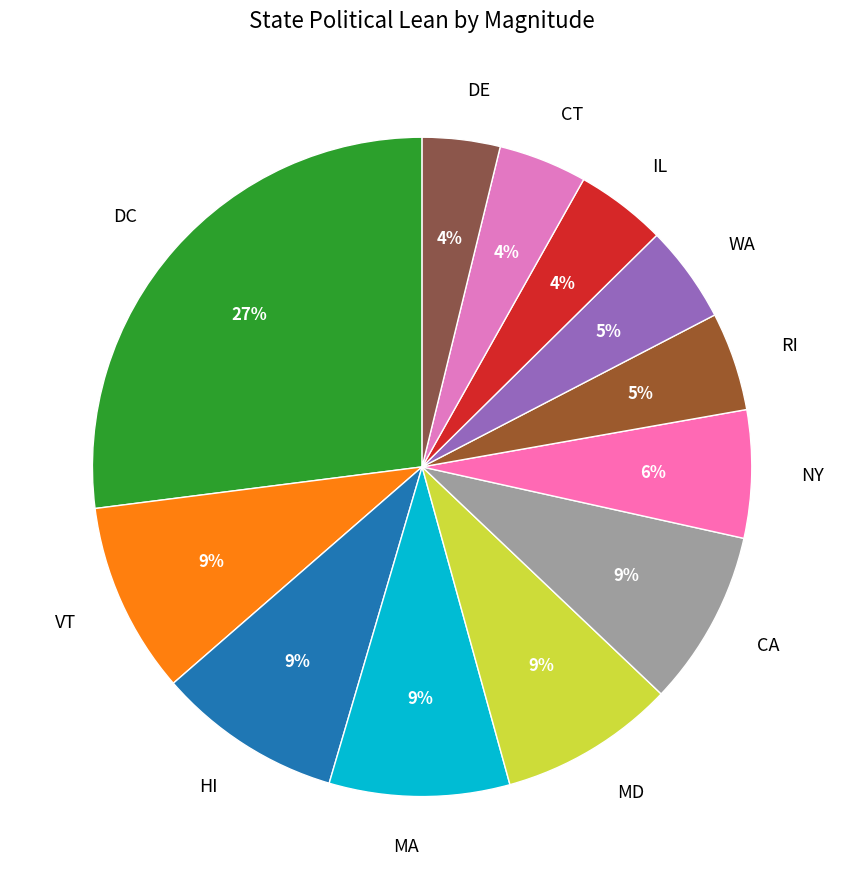

How many slices are in this pie chart?

12